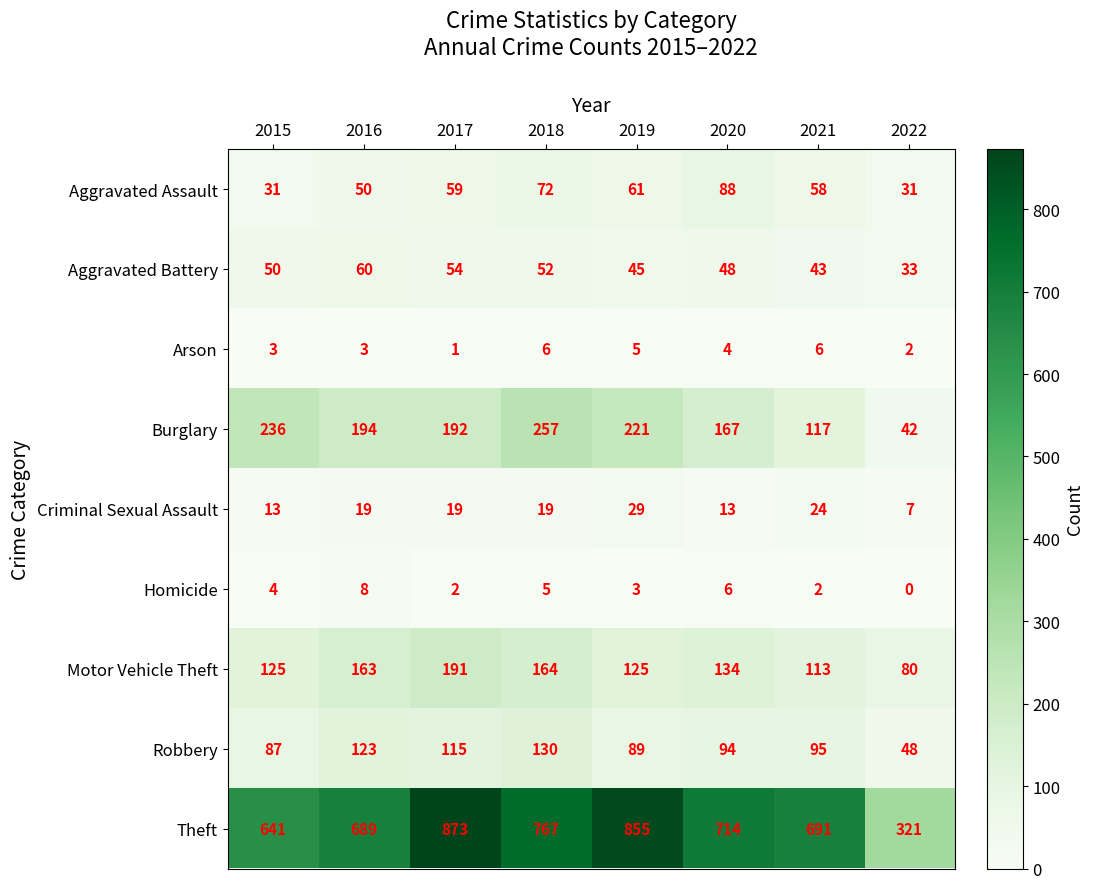

List the series in order of their peak value, highest first.

Theft, Burglary, Motor Vehicle Theft, Robbery, Aggravated Assault, Aggravated Battery, Criminal Sexual Assault, Homicide, Arson